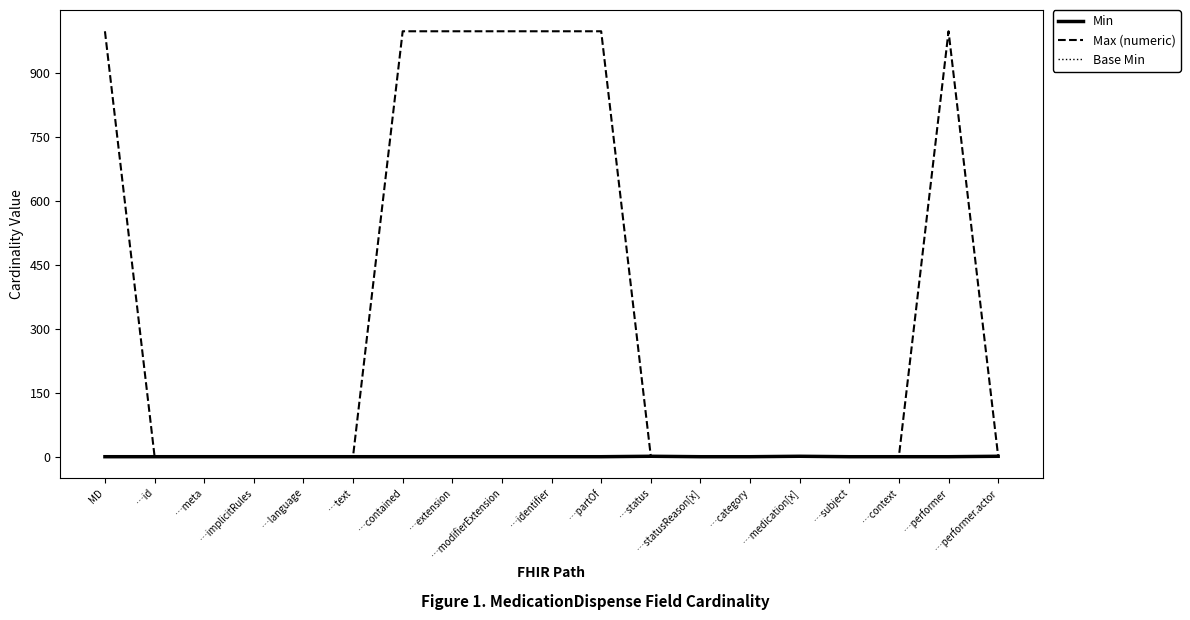

Is this an area chart (filled region under the line)?

No